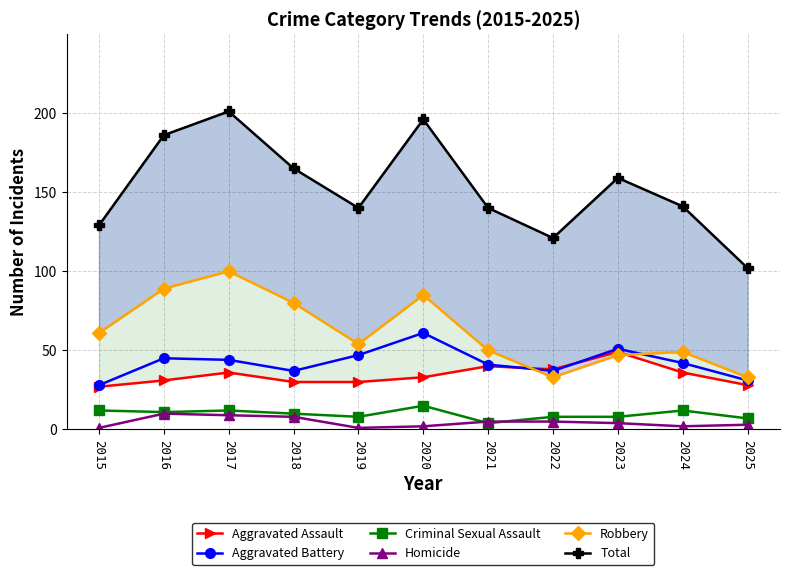

Which category has the highest value across all series?

2017